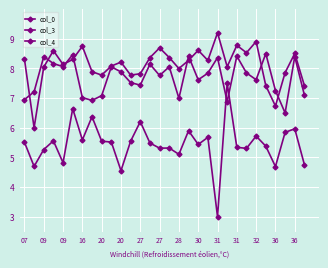

Count the number of categories in the chart.

30